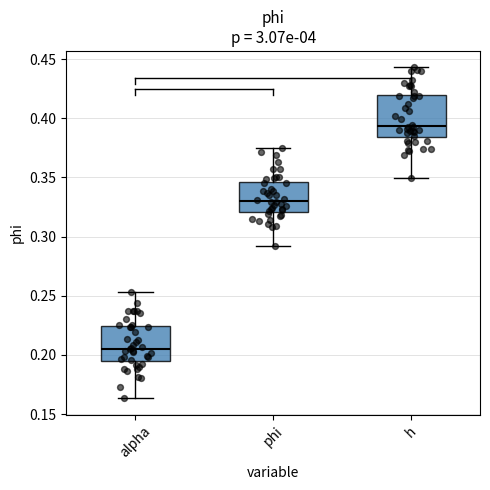

Reading left to right, transcribe this box plot: for each box, give where its median line is, the range the box spans, and where its two whiskers end, as read against the y-axis. The values are not printed on the chart, so give them approximately, as read against the axis.

alpha: median 0.205, box 0.195 to 0.225, whiskers 0.165 to 0.255
phi: median 0.330, box 0.320 to 0.345, whiskers 0.290 to 0.375
h: median 0.395, box 0.385 to 0.420, whiskers 0.350 to 0.445